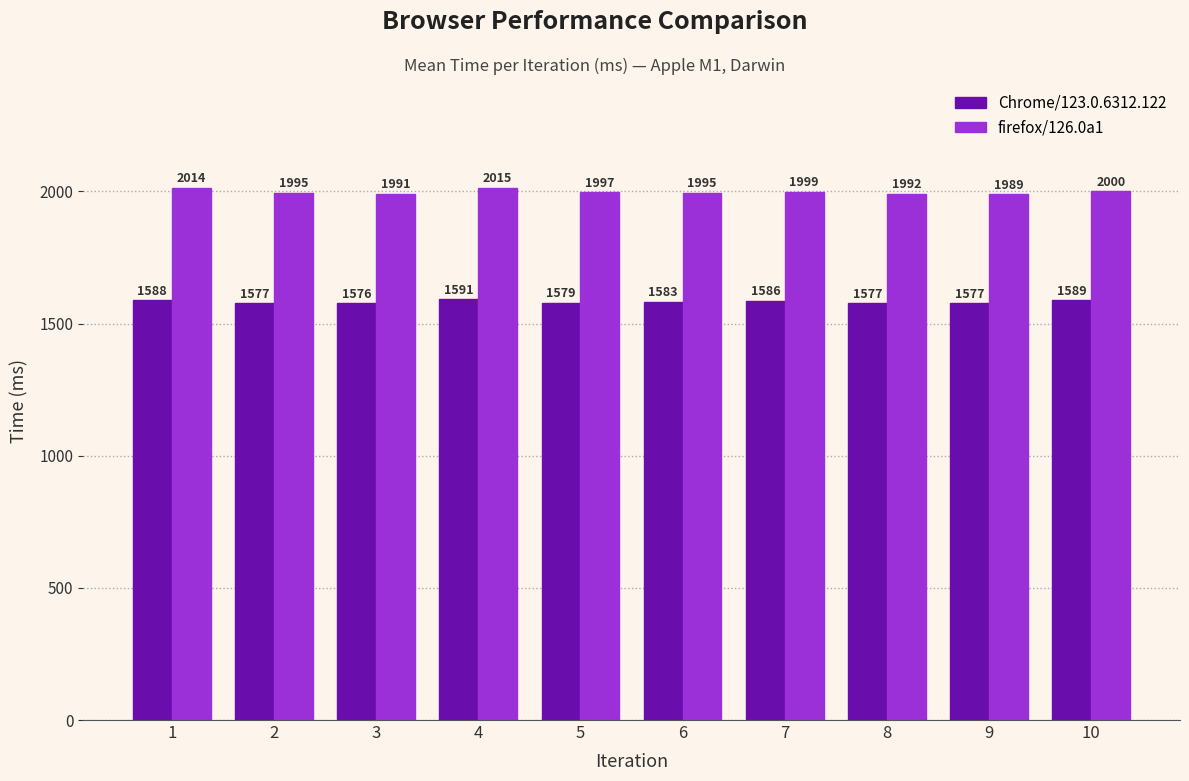

What is the sum of all firefox/126.0a1 values?

19987.0